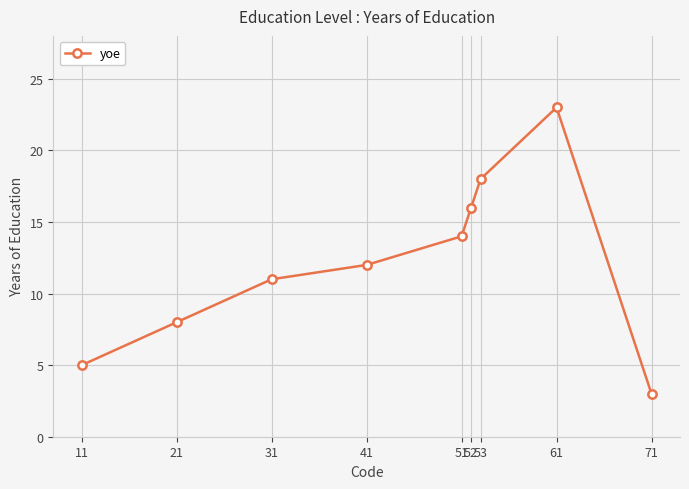

What is the difference between the values at 52 and 41?

4